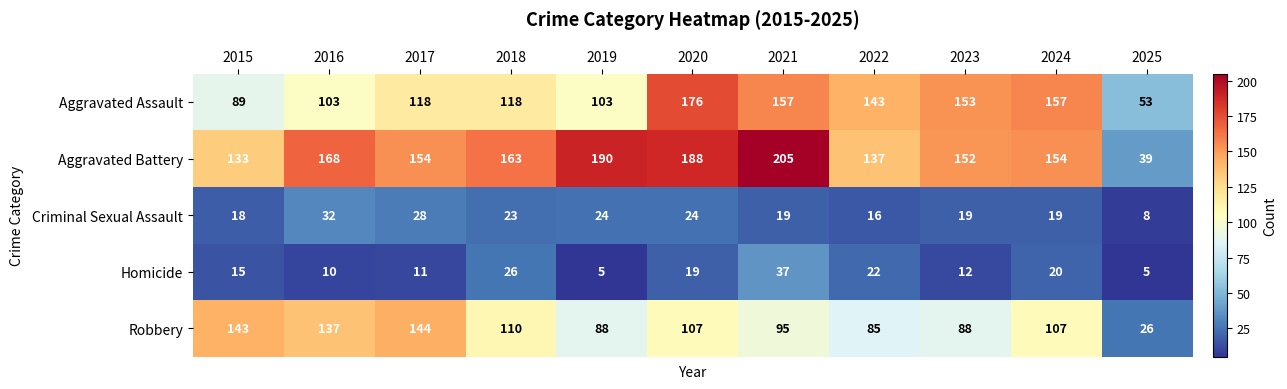

Rank the series at 2017 from lowest to highest value.

Homicide, Criminal Sexual Assault, Aggravated Assault, Robbery, Aggravated Battery